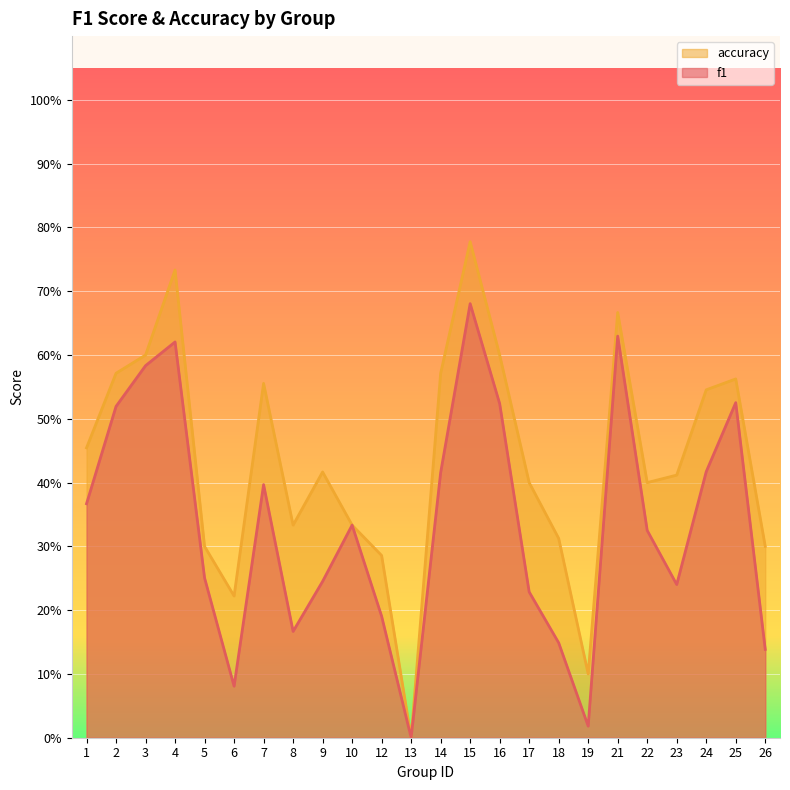

In accuracy, how many points are higher than both neighbors (excluding endpoints)?

6